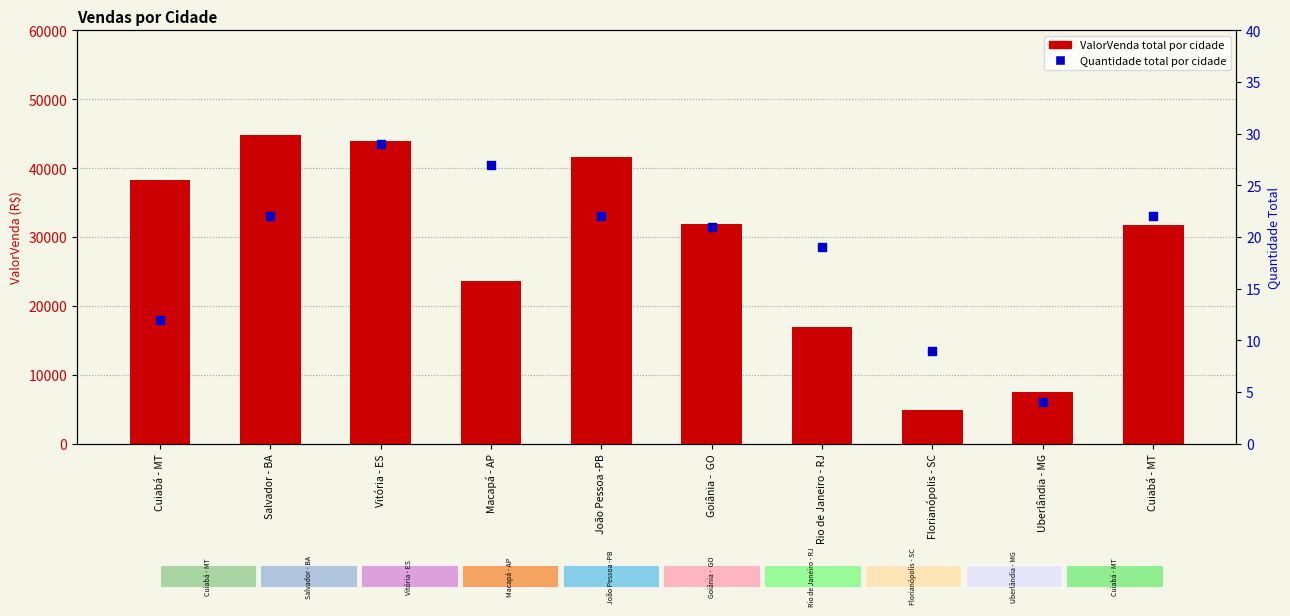

Which series contains the highest Y value?

ValorVenda (Total)